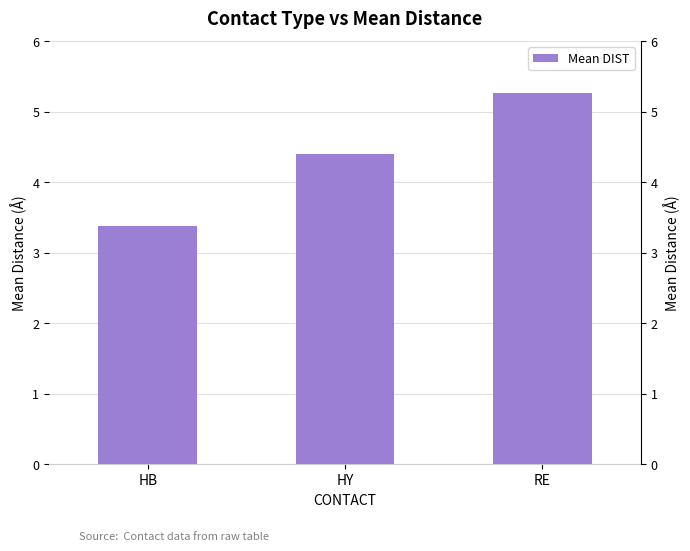

What is the minimum value shown in the chart?

3.4